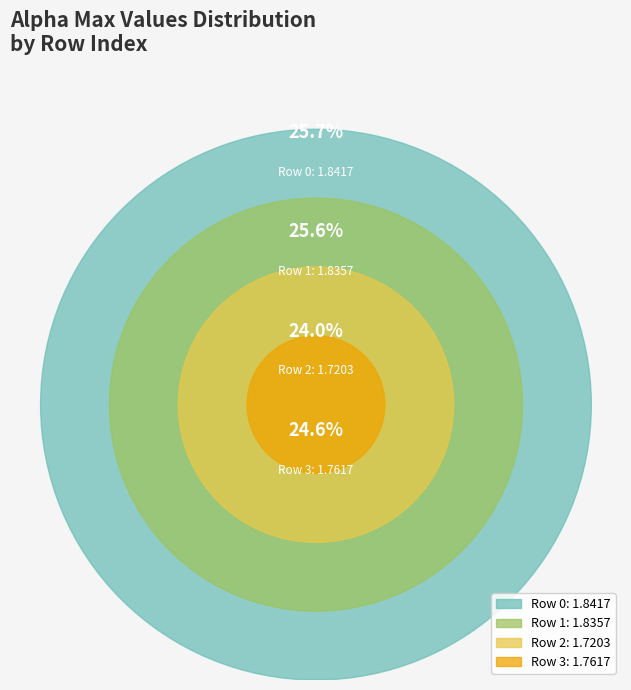

Between 3 and 2, which is larger?

3